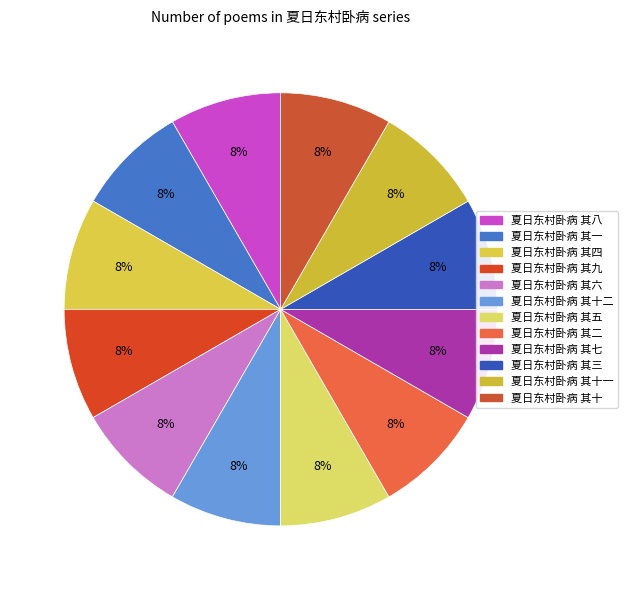

What is the smallest slice in the pie chart?

夏日东村卧病 其一